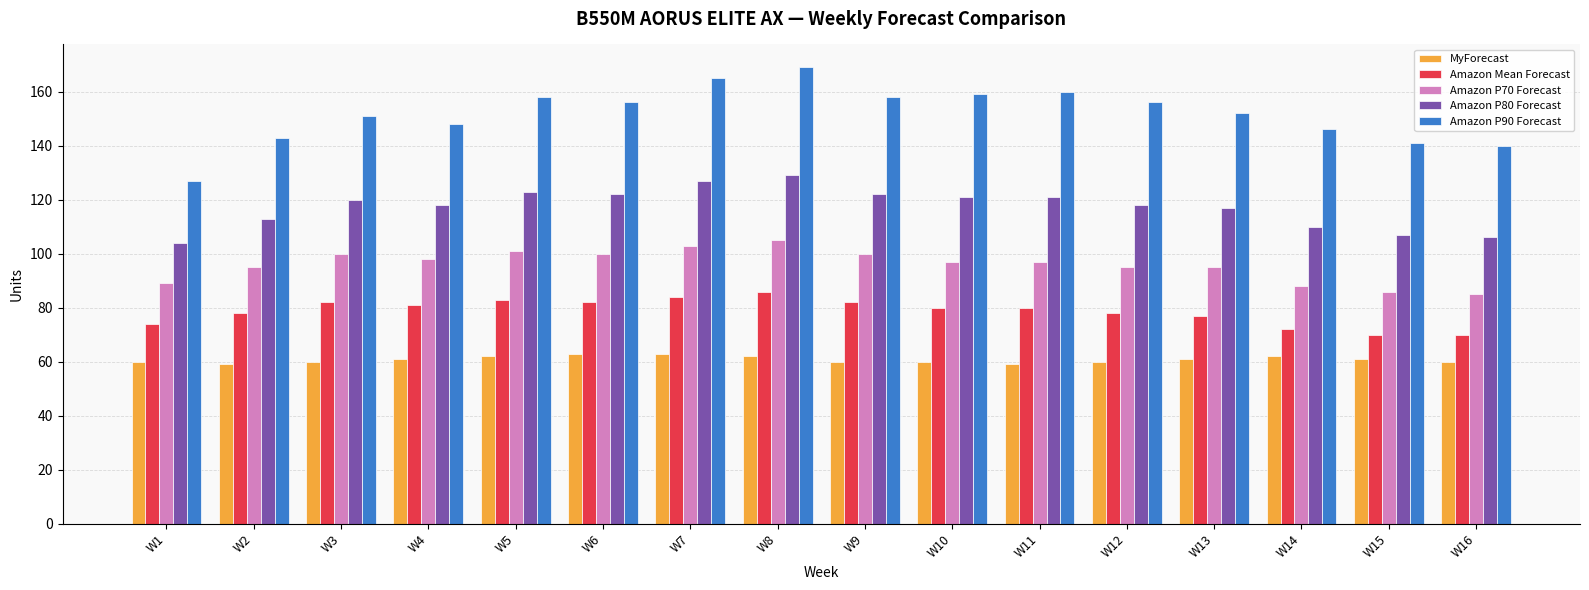

What is the total value across all series at W2?

488